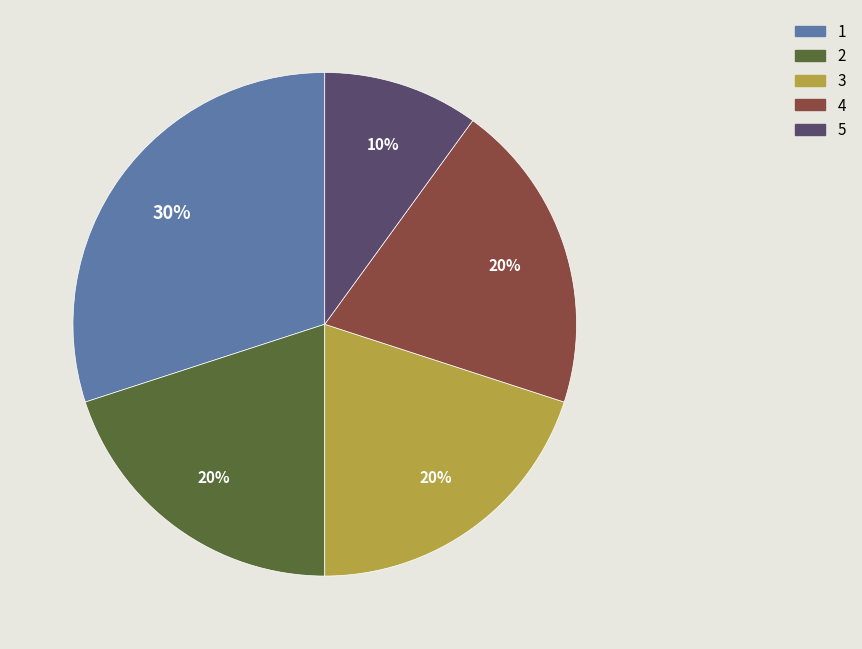

To the nearest percent, what is the average slice percentage?

20%